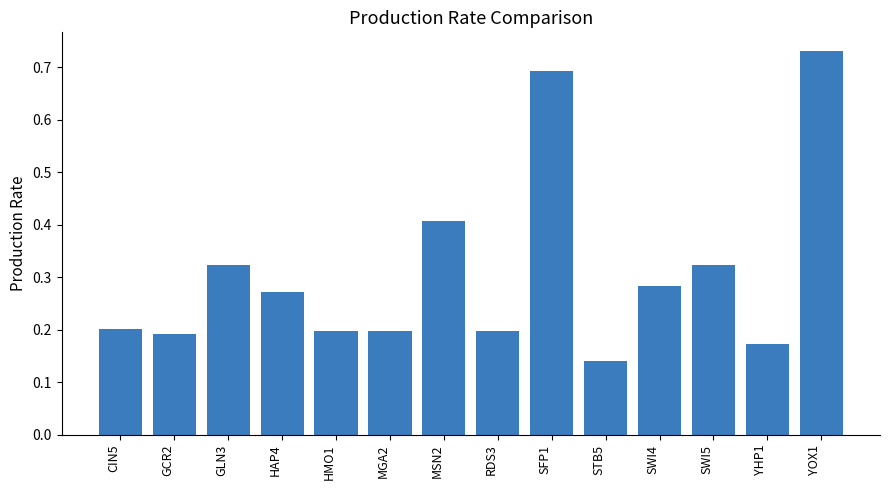

At which category does the chart reach its minimum across all series?

STB5